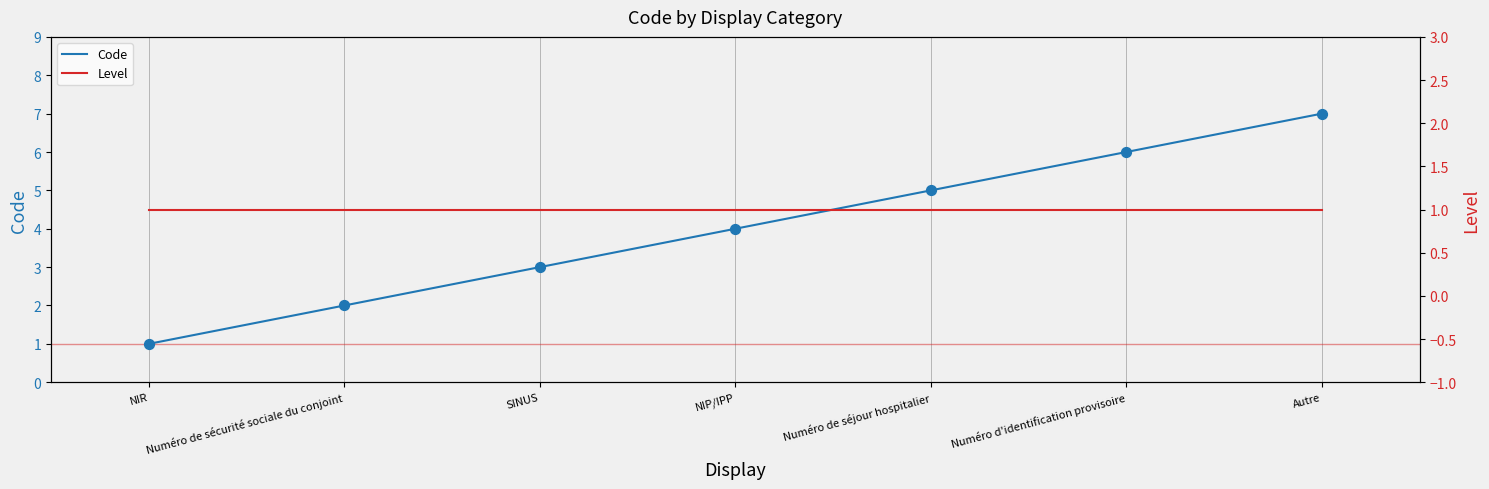

At how many categories does at least one series exceed 6?

1